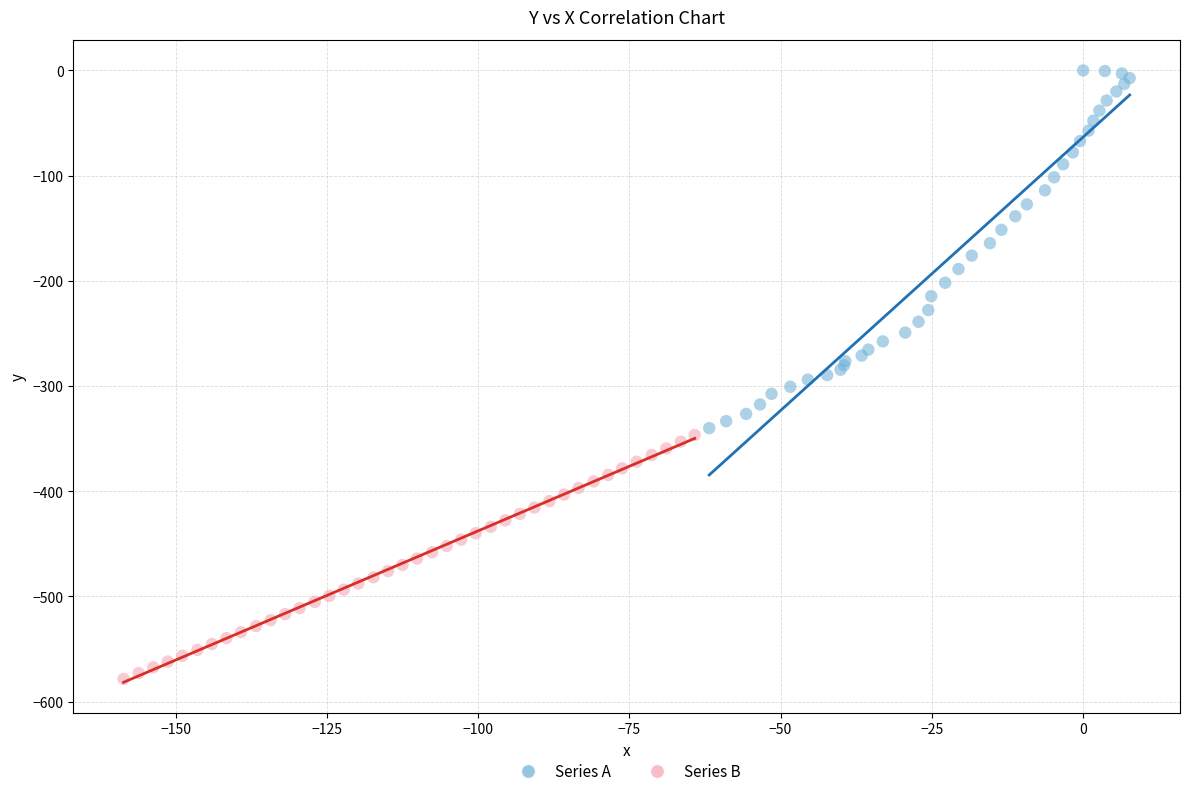

Which series reaches the maximum Y coordinate?

Series A